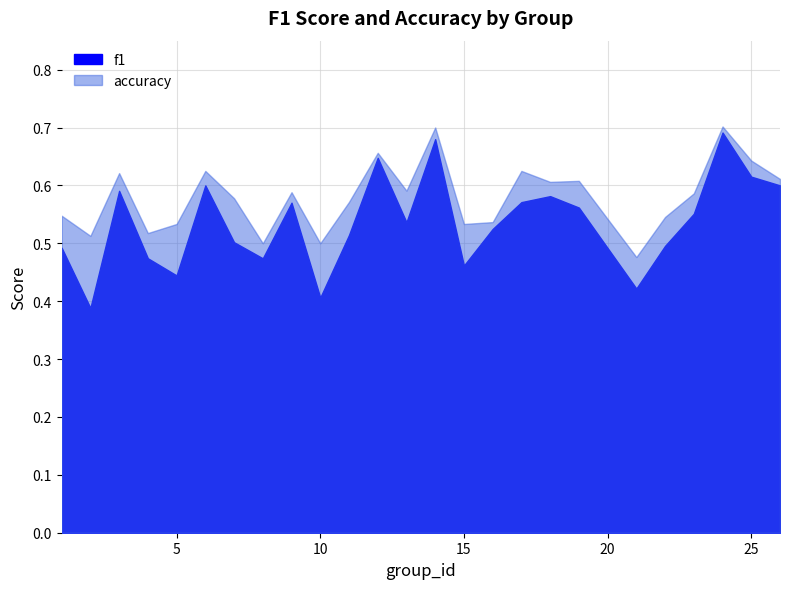

What is the average value of the accuracy series?

0.6